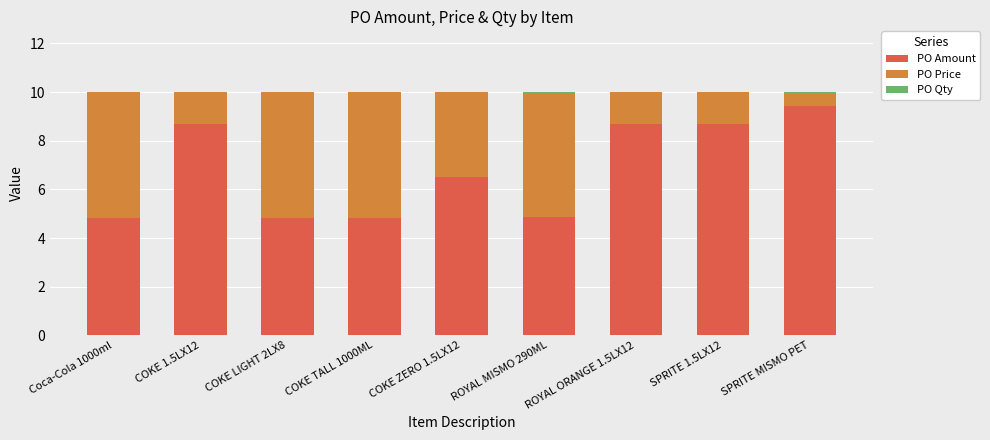

What is the highest value of the PO Amount series?

9.4